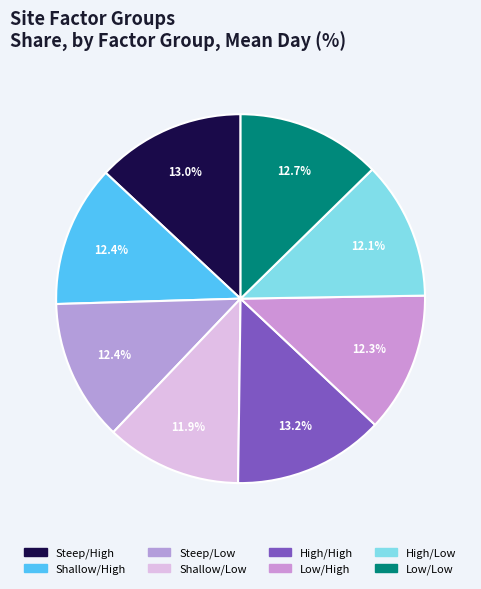

What percentage do Shallow/Low and Steep/Low together represent?

24.3%